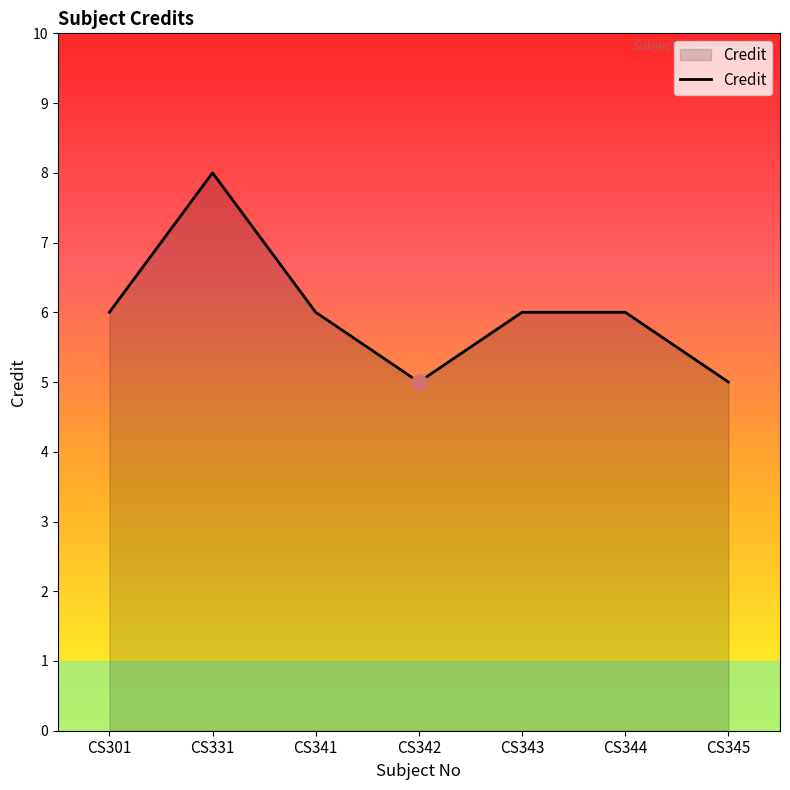

Which has a higher value, CS342 or CS331?

CS331